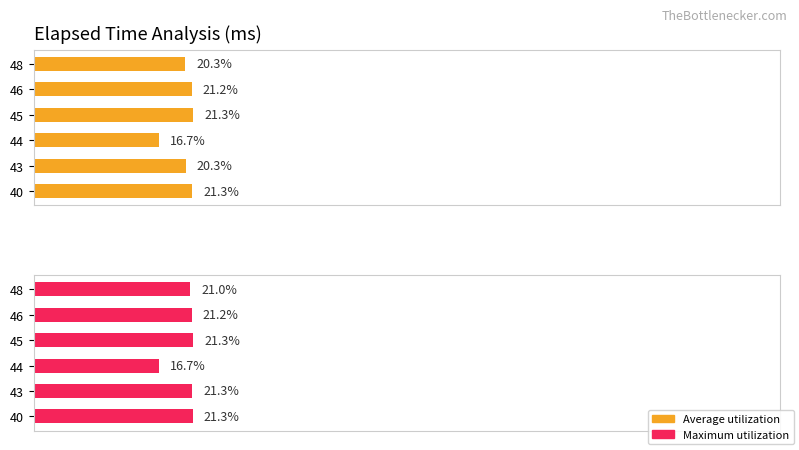

True or false: Average utilization has a value of 34.4 at 45.

False